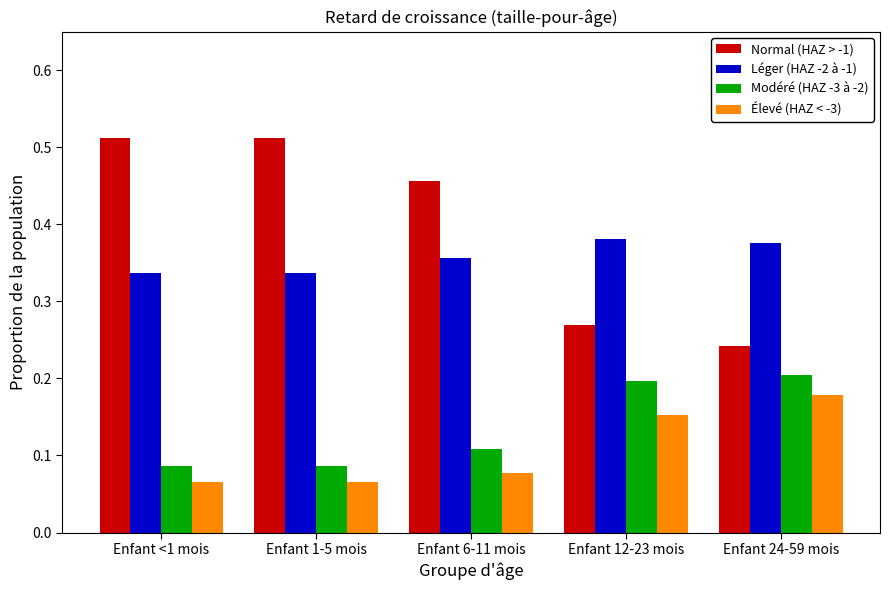

How many bars are there in total?

20